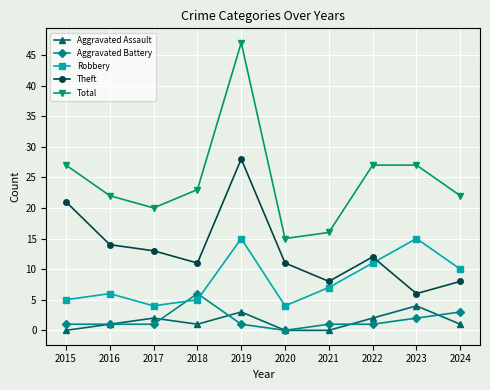

Is this an area chart (filled region under the line)?

No